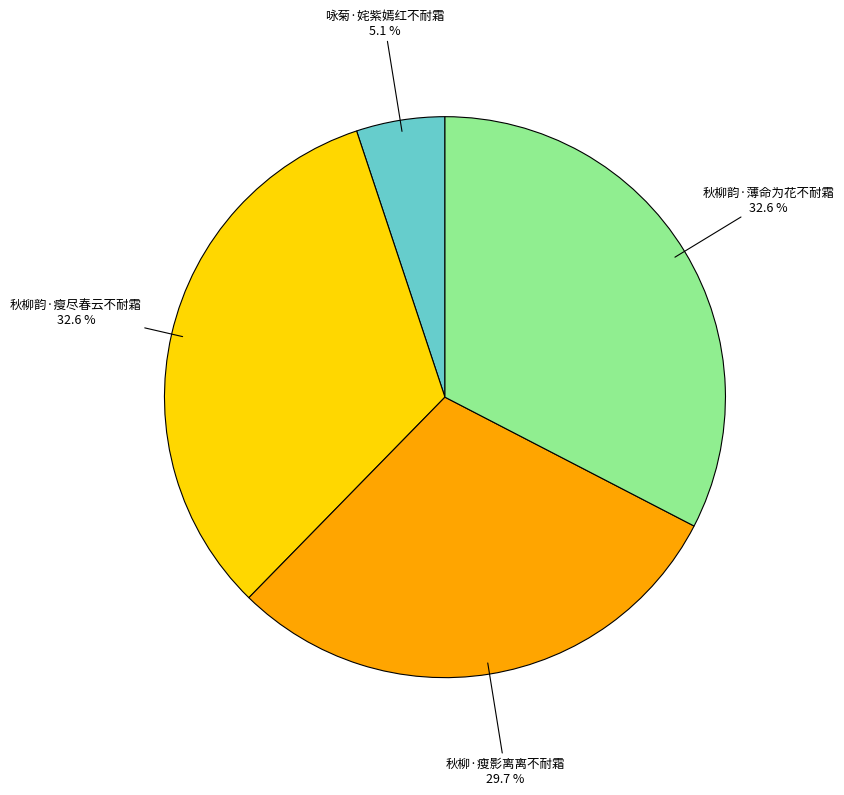

What is the ratio of the value at 秋柳韵·薄命为花不耐霜 to the value at 秋柳韵·瘦尽春云不耐霜?

1.0